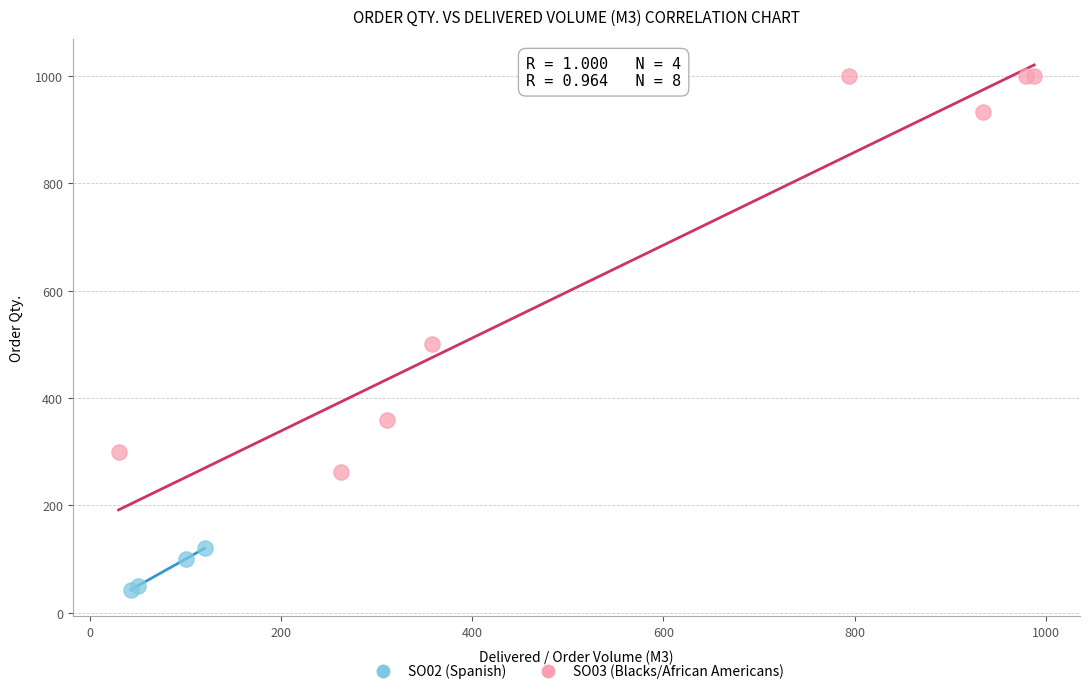

Which series reaches the minimum Y coordinate?

SO02 (Spanish)